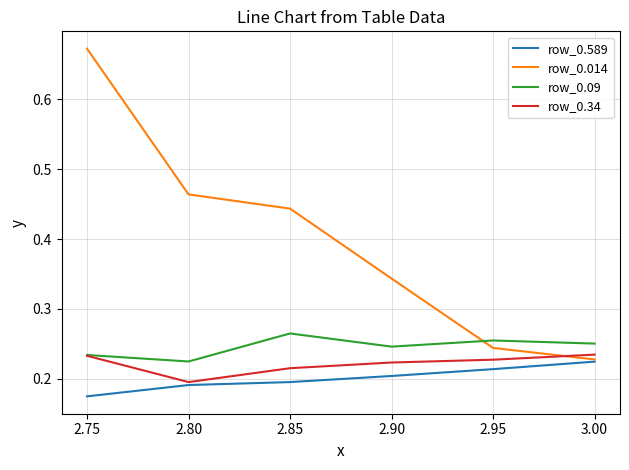

True or false: row_0.09 and row_0.589 cross at least once.

False